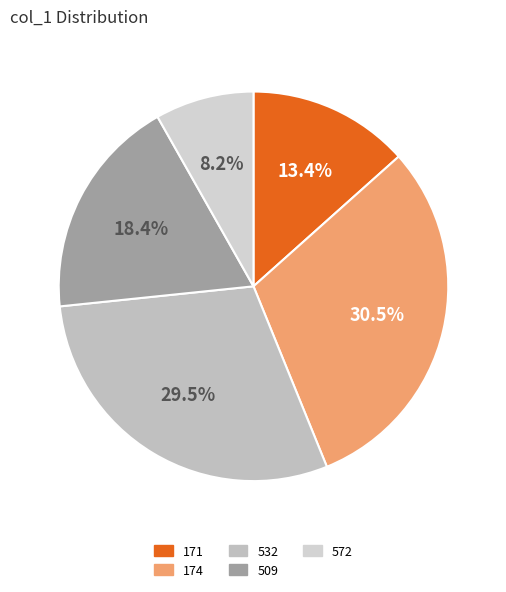

The 171 slice represents 13% of the pie. True or false?

True